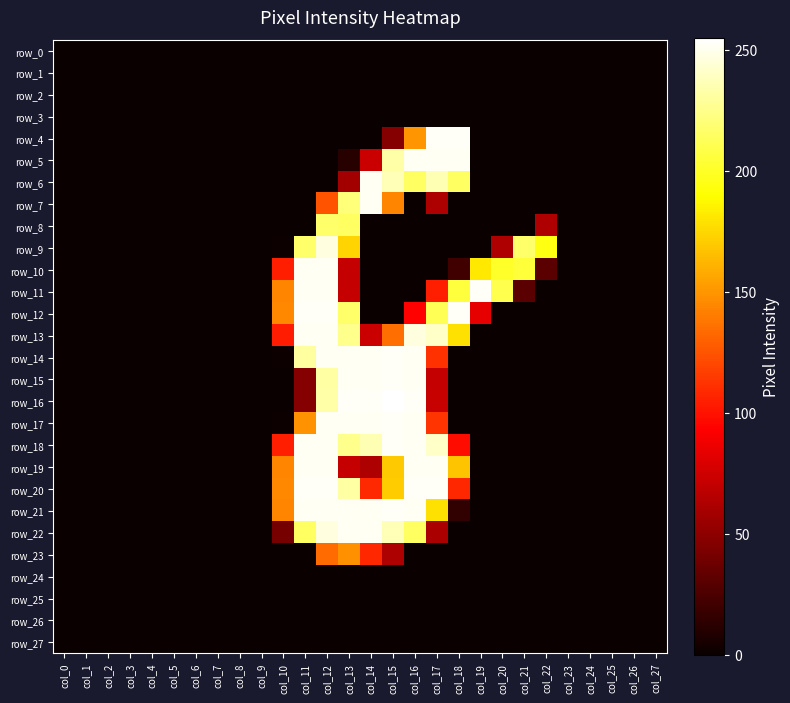

Is the value of row_9 at col_14 greater than the value of row_16 at col_6?

No